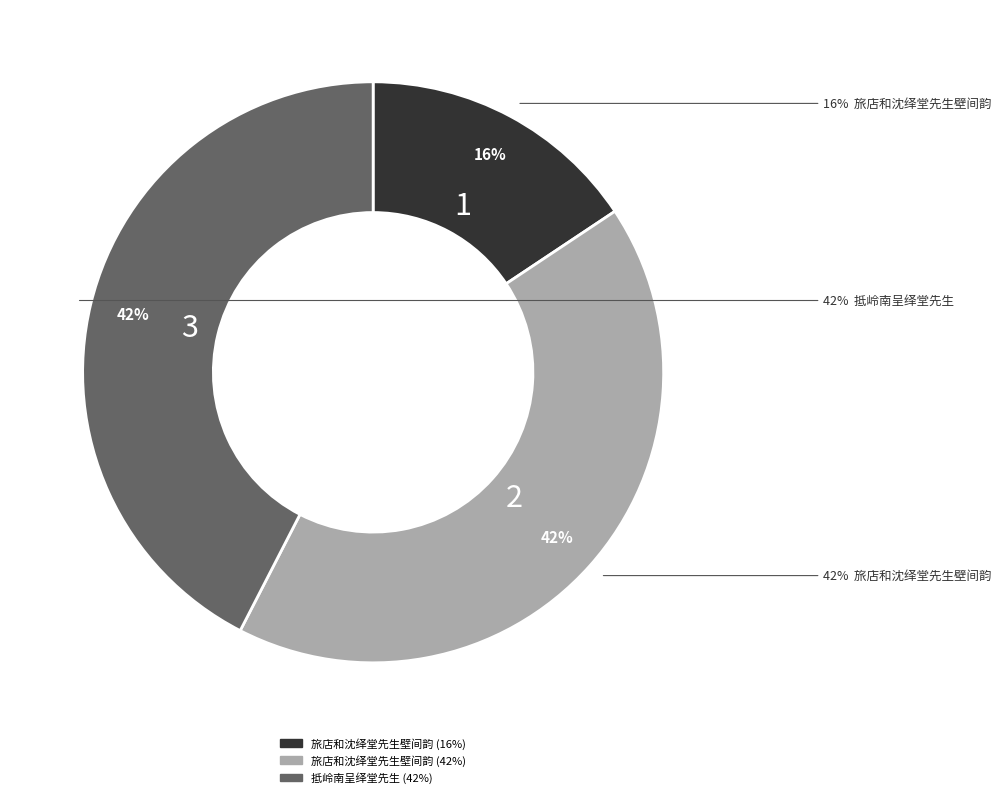

To the nearest percent, what is the difference between the 抵岭南呈绎堂先生 and 旅店和沈绎堂先生壁间韵 slice percentages?

27%